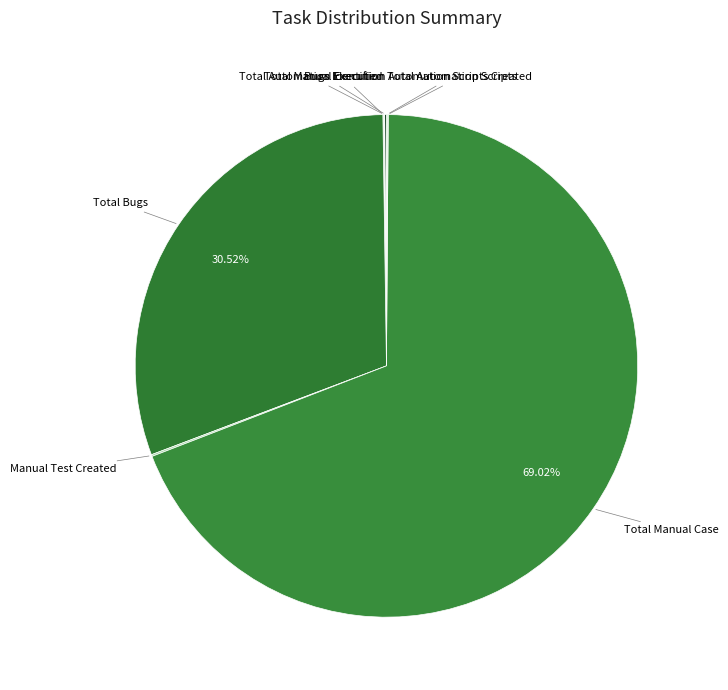

Does any single category account for the majority?

Yes